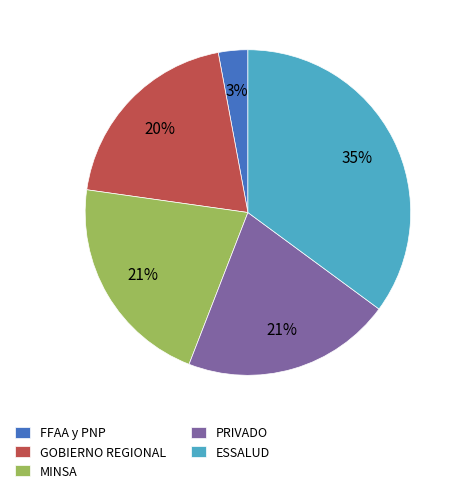

To the nearest percent, what is the difference between the largest and smallest slice percentages?

32%